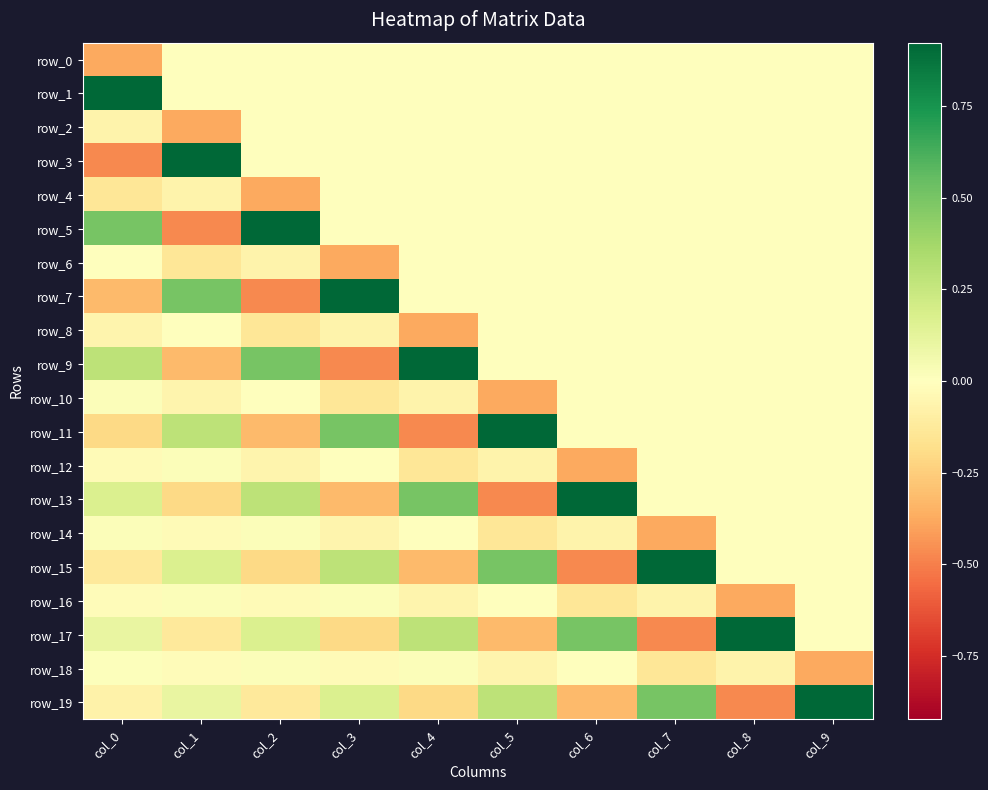

How many data points in row_19 are less than 0?

5